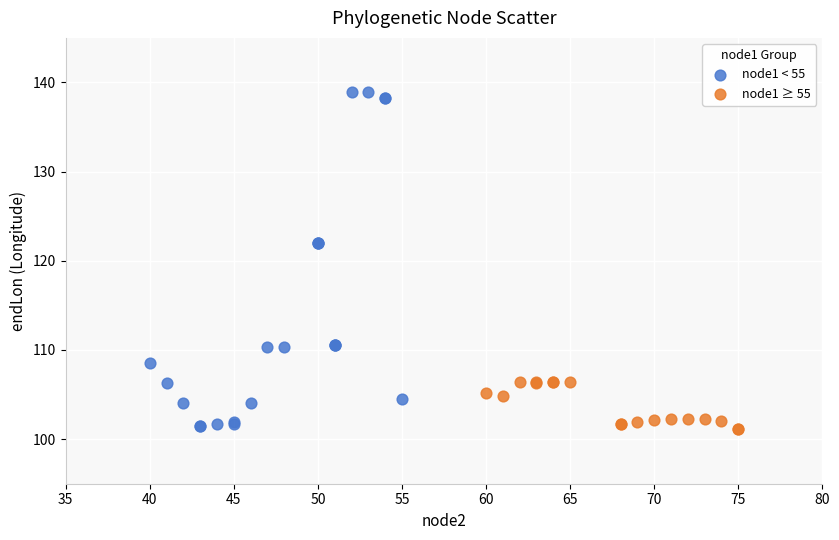

Which series has the widest spread of Y values?

node1 < 55